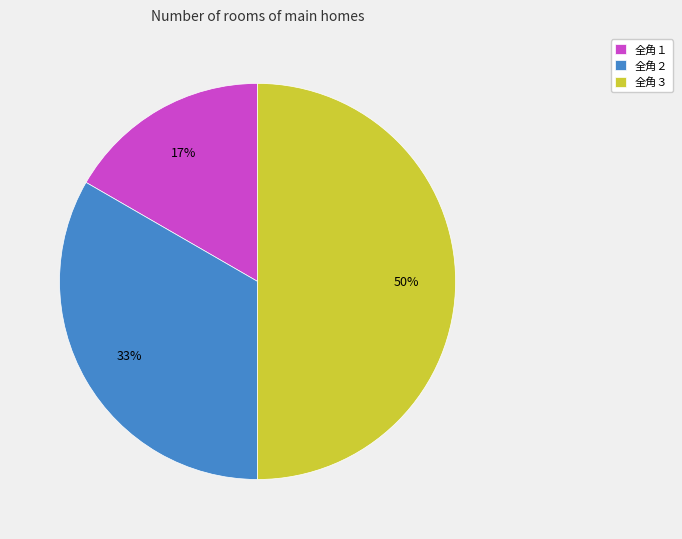

Which slice is the largest?

全角３